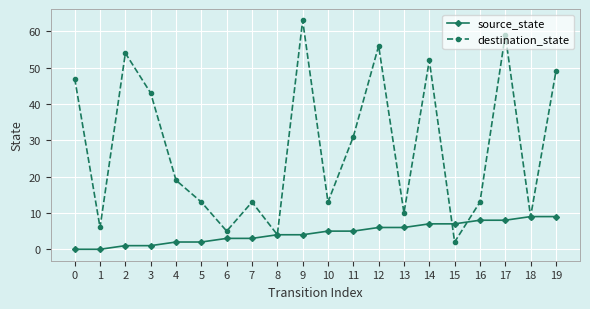

What is the maximum value shown in the chart?

63